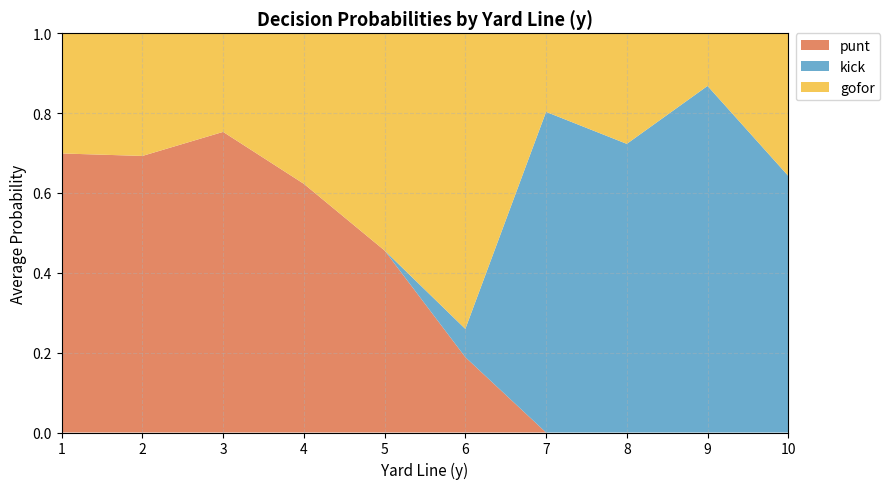

What is the total value across all series at 2?

1.0